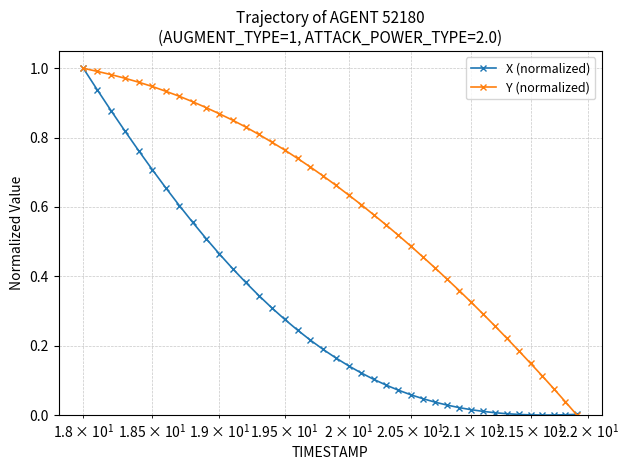

How many series are shown in this chart?

2